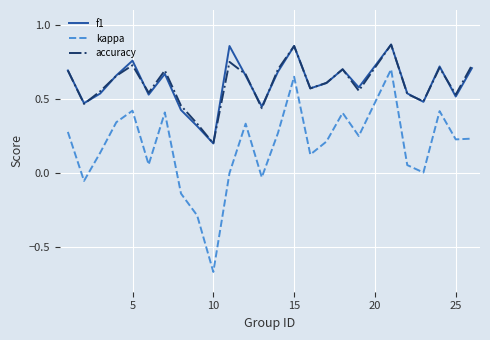

True or false: accuracy and kappa cross at least once.

False